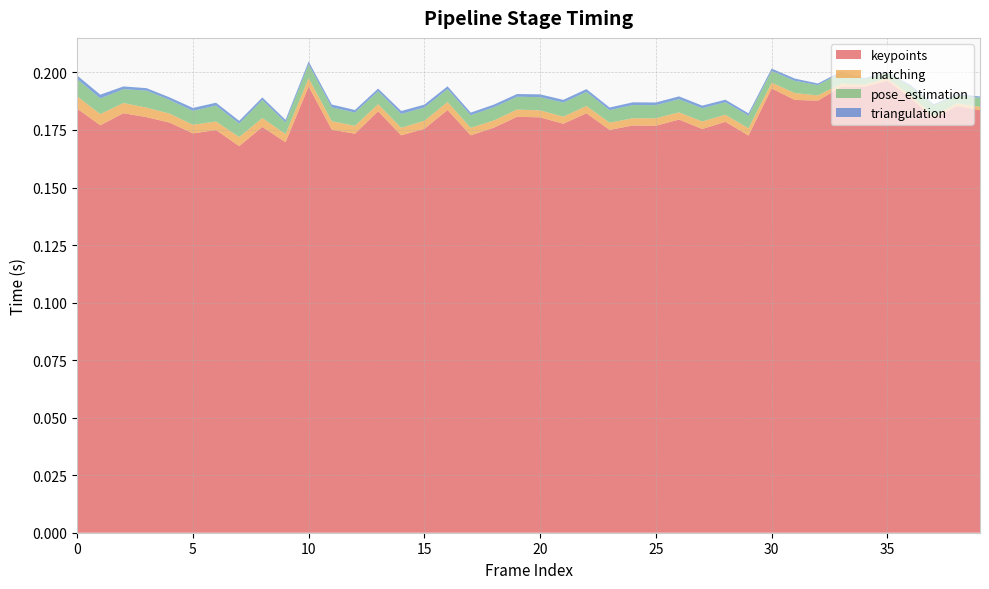

Reading left to right, list all the values displayed in this chart.

keypoints: 0=0.2	1=0.2	2=0.2	3=0.2	4=0.2	5=0.2	6=0.2	7=0.2	8=0.2	9=0.2	10=0.2	11=0.2	12=0.2	13=0.2	14=0.2	15=0.2	16=0.2	17=0.2	18=0.2	19=0.2	20=0.2	21=0.2	22=0.2	23=0.2	24=0.2	25=0.2	26=0.2	27=0.2	28=0.2	29=0.2	30=0.2	31=0.2	32=0.2	33=0.2	34=0.2	35=0.2	36=0.2	37=0.2	38=0.2	39=0.2
matching: 0=0.0	1=0.0	2=0.0	3=0.0	4=0.0	5=0.0	6=0.0	7=0.0	8=0.0	9=0.0	10=0.0	11=0.0	12=0.0	13=0.0	14=0.0	15=0.0	16=0.0	17=0.0	18=0.0	19=0.0	20=0.0	21=0.0	22=0.0	23=0.0	24=0.0	25=0.0	26=0.0	27=0.0	28=0.0	29=0.0	30=0.0	31=0.0	32=0.0	33=0.0	34=0.0	35=0.0	36=0.0	37=0.0	38=0.0	39=0.0
pose_estimation: 0=0.0	1=0.0	2=0.0	3=0.0	4=0.0	5=0.0	6=0.0	7=0.0	8=0.0	9=0.0	10=0.0	11=0.0	12=0.0	13=0.0	14=0.0	15=0.0	16=0.0	17=0.0	18=0.0	19=0.0	20=0.0	21=0.0	22=0.0	23=0.0	24=0.0	25=0.0	26=0.0	27=0.0	28=0.0	29=0.0	30=0.0	31=0.0	32=0.0	33=0.0	34=0.0	35=0.0	36=0.0	37=0.0	38=0.0	39=0.0
triangulation: 0=0.0	1=0.0	2=0.0	3=0.0	4=0.0	5=0.0	6=0.0	7=0.0	8=0.0	9=0.0	10=0.0	11=0.0	12=0.0	13=0.0	14=0.0	15=0.0	16=0.0	17=0.0	18=0.0	19=0.0	20=0.0	21=0.0	22=0.0	23=0.0	24=0.0	25=0.0	26=0.0	27=0.0	28=0.0	29=0.0	30=0.0	31=0.0	32=0.0	33=0.0	34=0.0	35=0.0	36=0.0	37=0.0	38=0.0	39=0.0